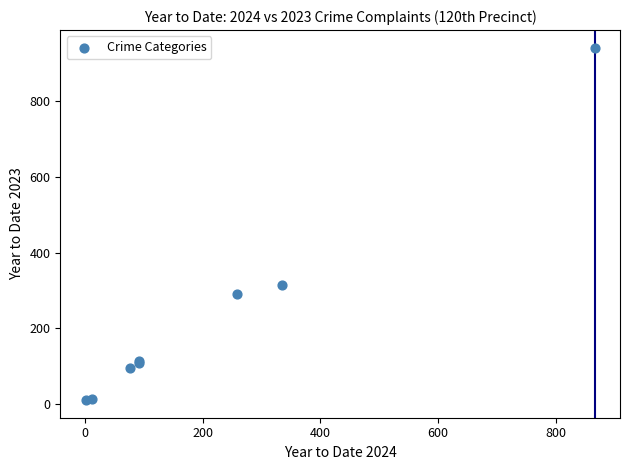

What Y value in the scatter plot is closest to 476?

314